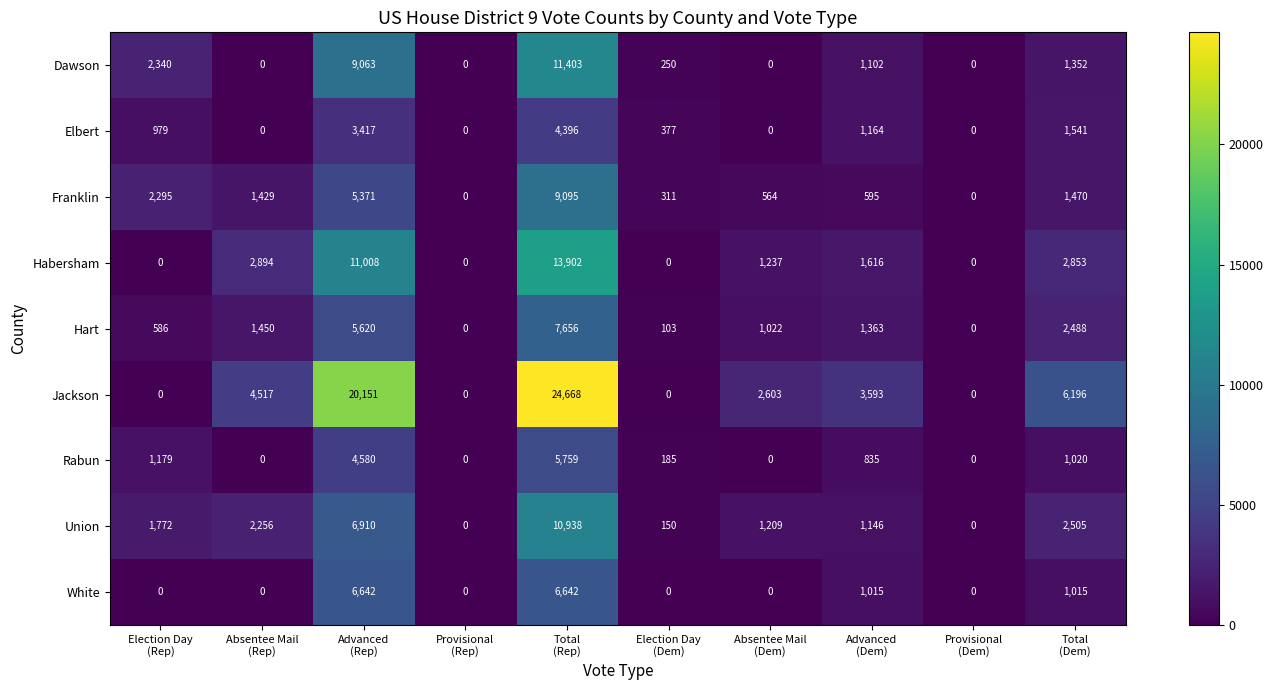

What is the maximum value shown in the chart?

24668